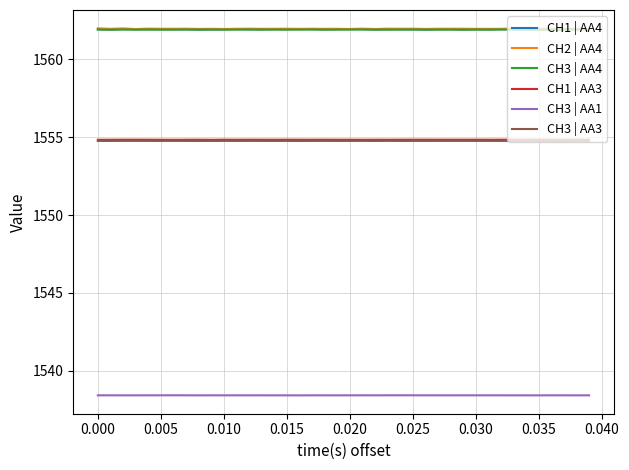

Reading right to left, what are all the values shown in this chart?

CH1 | AA4: 1561.9	1561.9	1561.9	1561.9	1561.9	1561.9	1561.9	1561.9	1561.9	1561.9	1561.9	1561.9	1561.9	1561.9	1561.9	1561.9	1561.9	1561.9	1561.9	1561.9	1561.9	1561.9	1561.9	1561.9	1561.9	1561.9	1561.9	1561.9	1561.9	1561.9	1561.9	1561.9	1561.9	1561.9	1561.9	1561.9	1561.9	1561.9	1561.9	1561.9
CH2 | AA4: 1562.0	1562.0	1562.0	1562.0	1562.0	1562.0	1562.0	1562.0	1562.0	1562.0	1562.0	1562.0	1562.0	1562.0	1562.0	1562.0	1562.0	1562.0	1562.0	1562.0	1562.0	1562.0	1562.0	1562.0	1562.0	1562.0	1562.0	1562.0	1562.0	1562.0	1562.0	1562.0	1562.0	1562.0	1562.0	1562.0	1562.0	1562.0	1562.0	1562.0
CH3 | AA4: 1561.9	1561.9	1561.9	1561.9	1561.9	1561.9	1561.9	1561.9	1561.9	1561.9	1561.9	1561.9	1561.9	1561.9	1561.9	1561.9	1561.9	1561.9	1561.9	1561.9	1561.9	1561.9	1561.9	1561.9	1561.9	1561.9	1561.9	1561.9	1561.9	1561.9	1561.9	1561.9	1561.9	1561.9	1561.9	1561.9	1561.9	1561.9	1561.9	1561.9
CH1 | AA3: 1554.8	1554.8	1554.8	1554.8	1554.8	1554.8	1554.8	1554.8	1554.8	1554.8	1554.8	1554.8	1554.8	1554.8	1554.8	1554.8	1554.8	1554.8	1554.8	1554.8	1554.8	1554.8	1554.8	1554.8	1554.8	1554.8	1554.8	1554.8	1554.8	1554.8	1554.8	1554.8	1554.8	1554.8	1554.8	1554.8	1554.8	1554.8	1554.8	1554.8
CH3 | AA1: 1538.4	1538.4	1538.4	1538.4	1538.4	1538.4	1538.4	1538.4	1538.4	1538.4	1538.4	1538.4	1538.4	1538.4	1538.4	1538.4	1538.4	1538.4	1538.4	1538.4	1538.4	1538.4	1538.4	1538.4	1538.4	1538.4	1538.4	1538.4	1538.4	1538.4	1538.4	1538.4	1538.4	1538.4	1538.4	1538.4	1538.4	1538.4	1538.4	1538.4
CH3 | AA3: 1554.8	1554.8	1554.8	1554.8	1554.8	1554.8	1554.8	1554.8	1554.8	1554.8	1554.8	1554.8	1554.8	1554.8	1554.8	1554.8	1554.8	1554.8	1554.8	1554.8	1554.8	1554.8	1554.8	1554.8	1554.8	1554.8	1554.8	1554.8	1554.8	1554.8	1554.8	1554.8	1554.8	1554.8	1554.8	1554.8	1554.8	1554.8	1554.8	1554.8